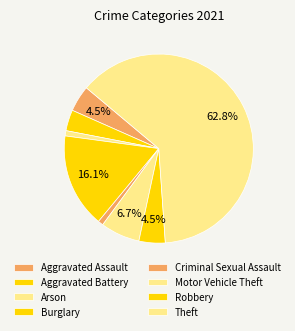

Count the number of slices in the pie.

8